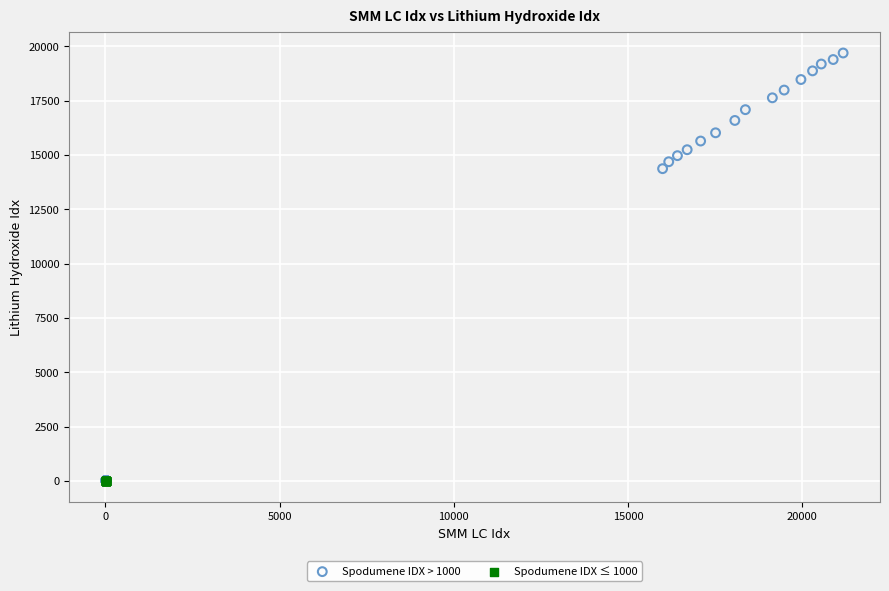

What are all the series names shown in the legend?

Spodumene IDX > 1000, Spodumene IDX ≤ 1000